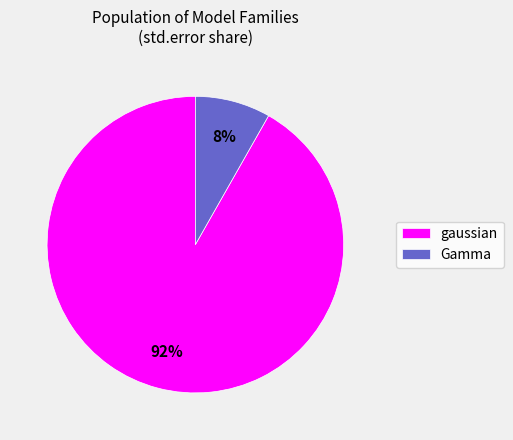

To the nearest percent, what is the difference between the Gamma and gaussian slice percentages?

84%